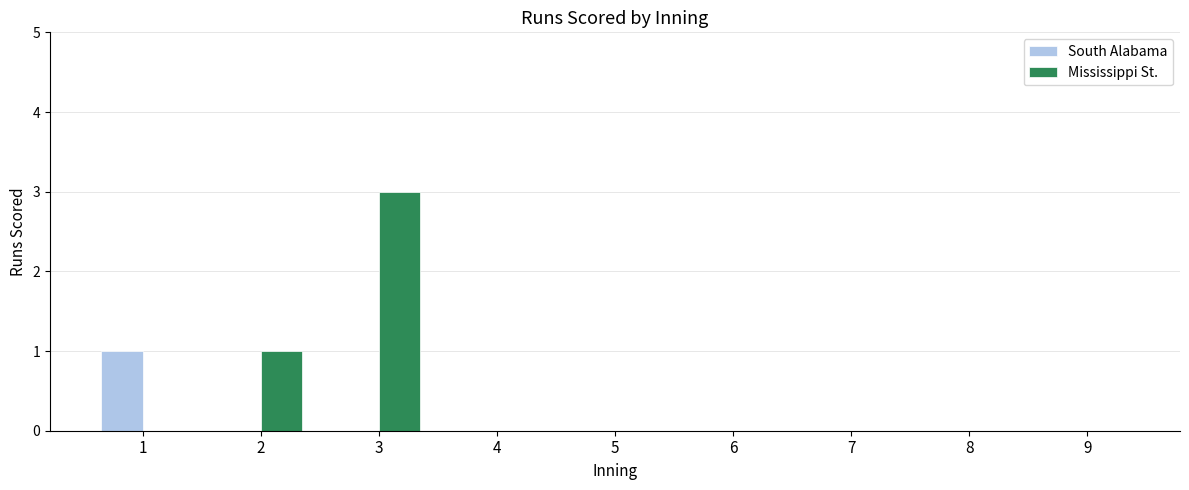

What are all the series names shown in the legend?

South Alabama, Mississippi St.